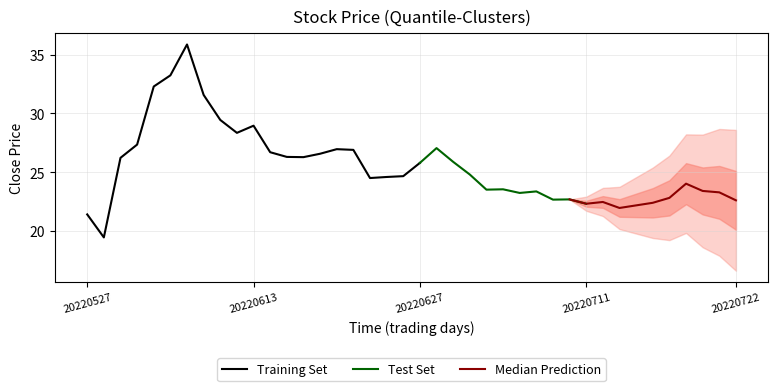

What is the average value of the high series?

26.7